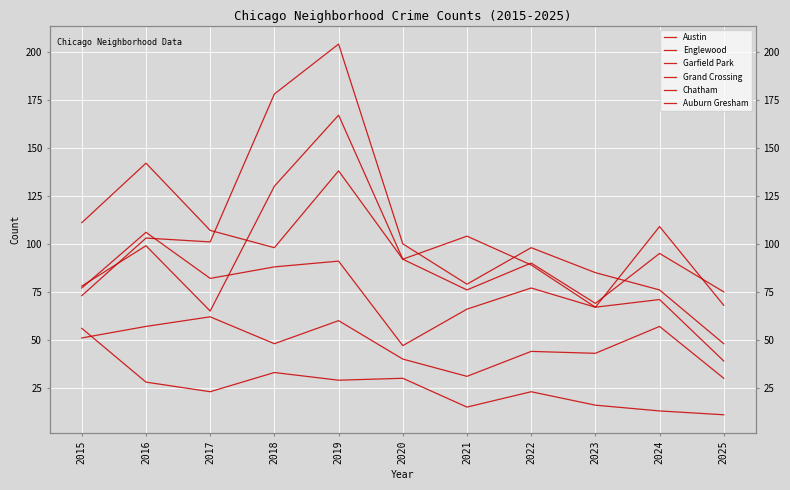

True or false: Austin has a value of 104 at 2021.

True